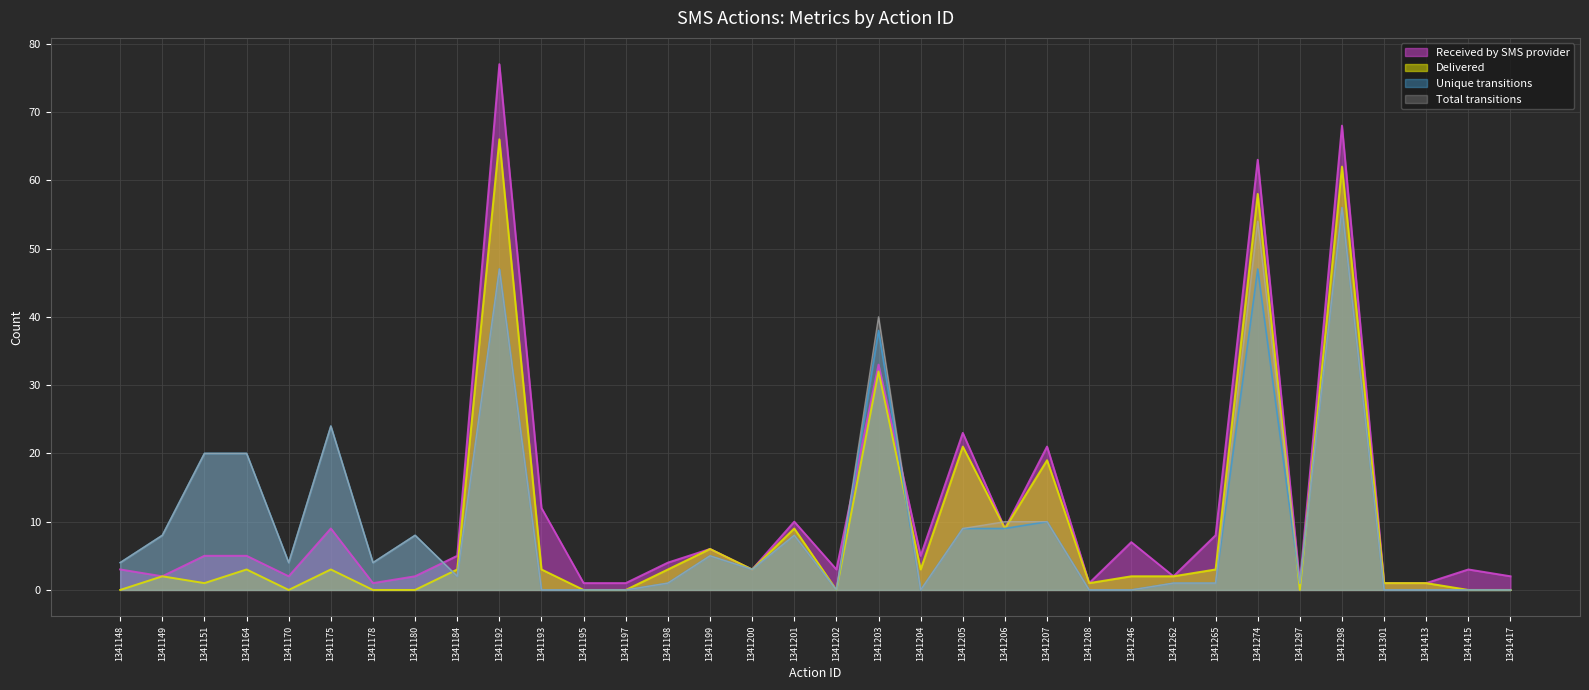

True or false: Unique transitions and Delivered intersect in this chart.

True